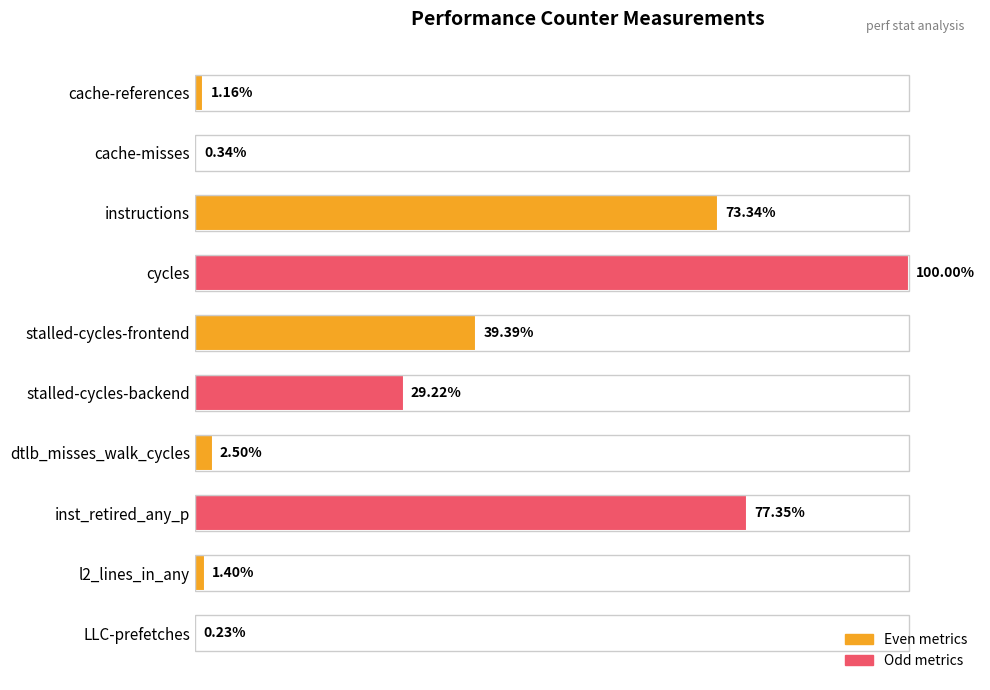

Are the bars horizontal?

Yes